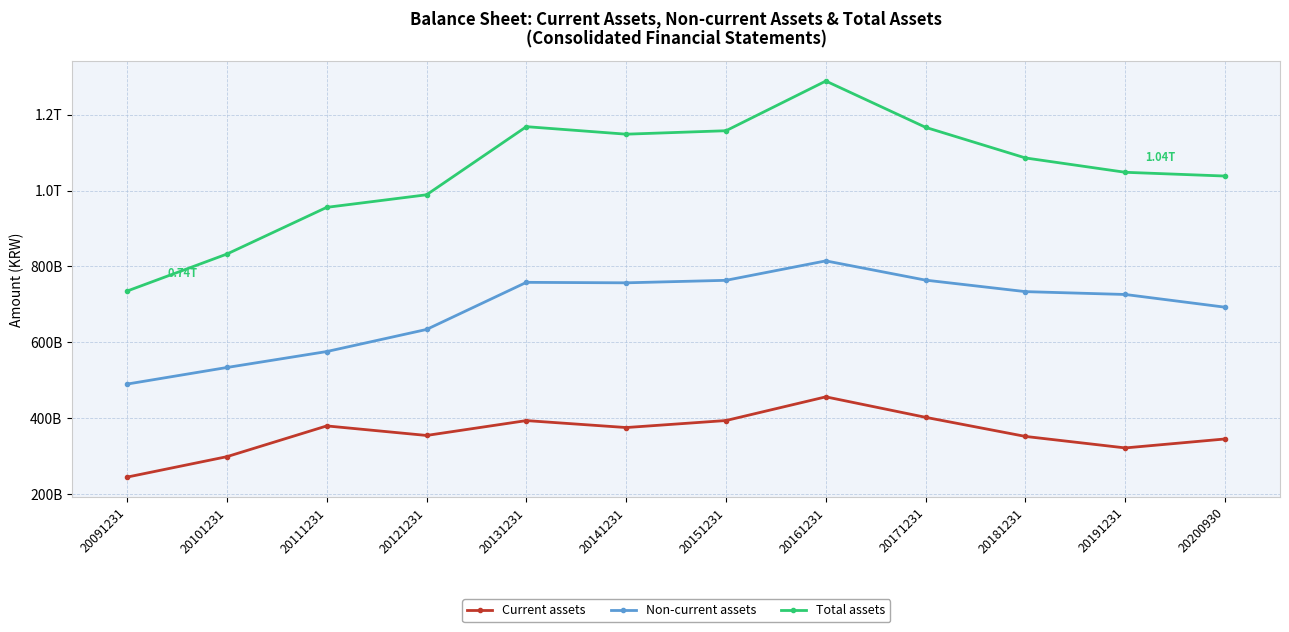

Reading left to right, what are all the values shown in this chart?

Current assets: 20091231=245034848824	20101231=298866797548	20111231=379863870411	20121231=354743494932	20131231=393893027768	20141231=375576378969	20151231=394061104791	20161231=456439246435	20171231=402484151077	20181231=352164239841	20191231=321885481351	20200930=345501033064
Non-current assets: 20091231=490099443722	20101231=533781576854	20111231=575783791211	20121231=633972307700	20131231=758066352062	20141231=756820865470	20151231=763407754145	20161231=814624725575	20171231=763879368533	20181231=733603090433	20191231=726103627124	20200930=692588574548
Total assets: 20091231=735134292546	20101231=832648374402	20111231=955647661622	20121231=988715802632	20131231=1168191179830	20141231=1148371744439	20151231=1157468858936	20161231=1288363972010	20171231=1166363519610	20181231=1085767330274	20191231=1047989108475	20200930=1038089607612